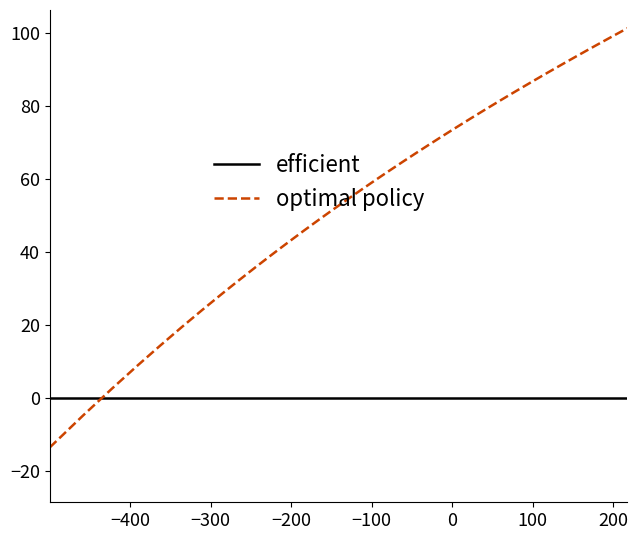

How many times do optimal policy and efficient cross each other?

1